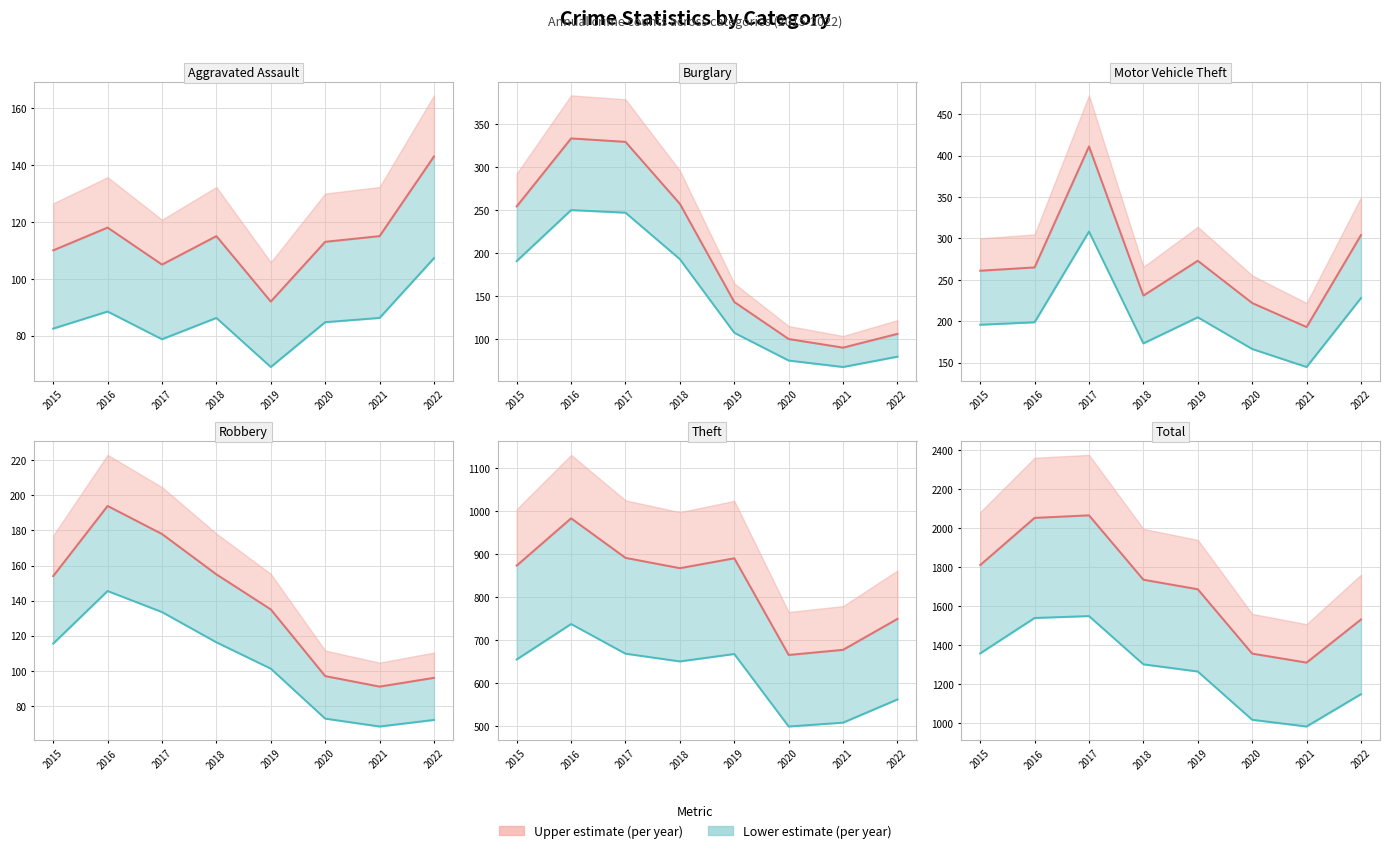

How many values in the Upper line series are below 1736?

4